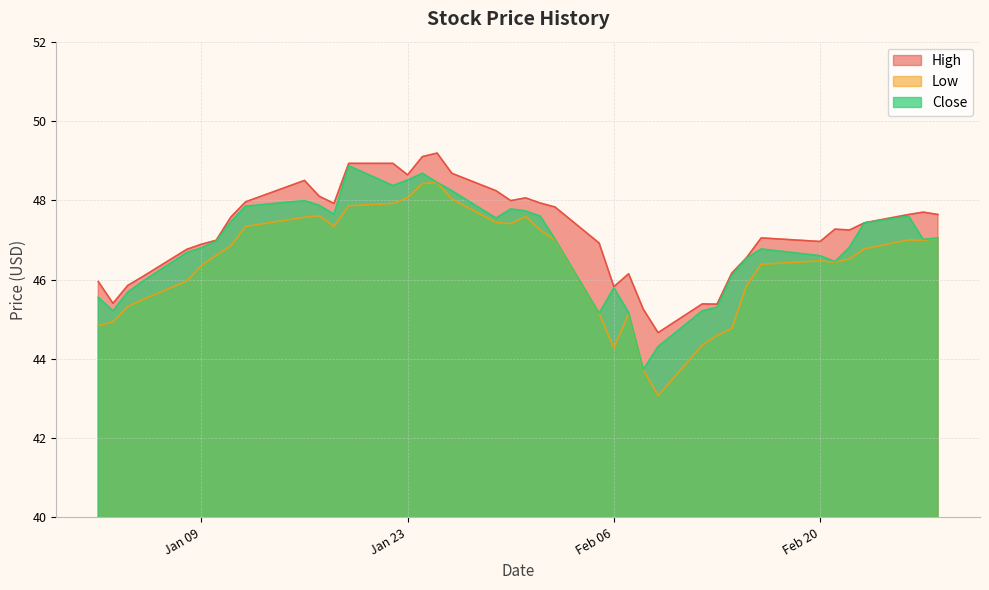

At which label is Close closest to 46?

2018-01-05